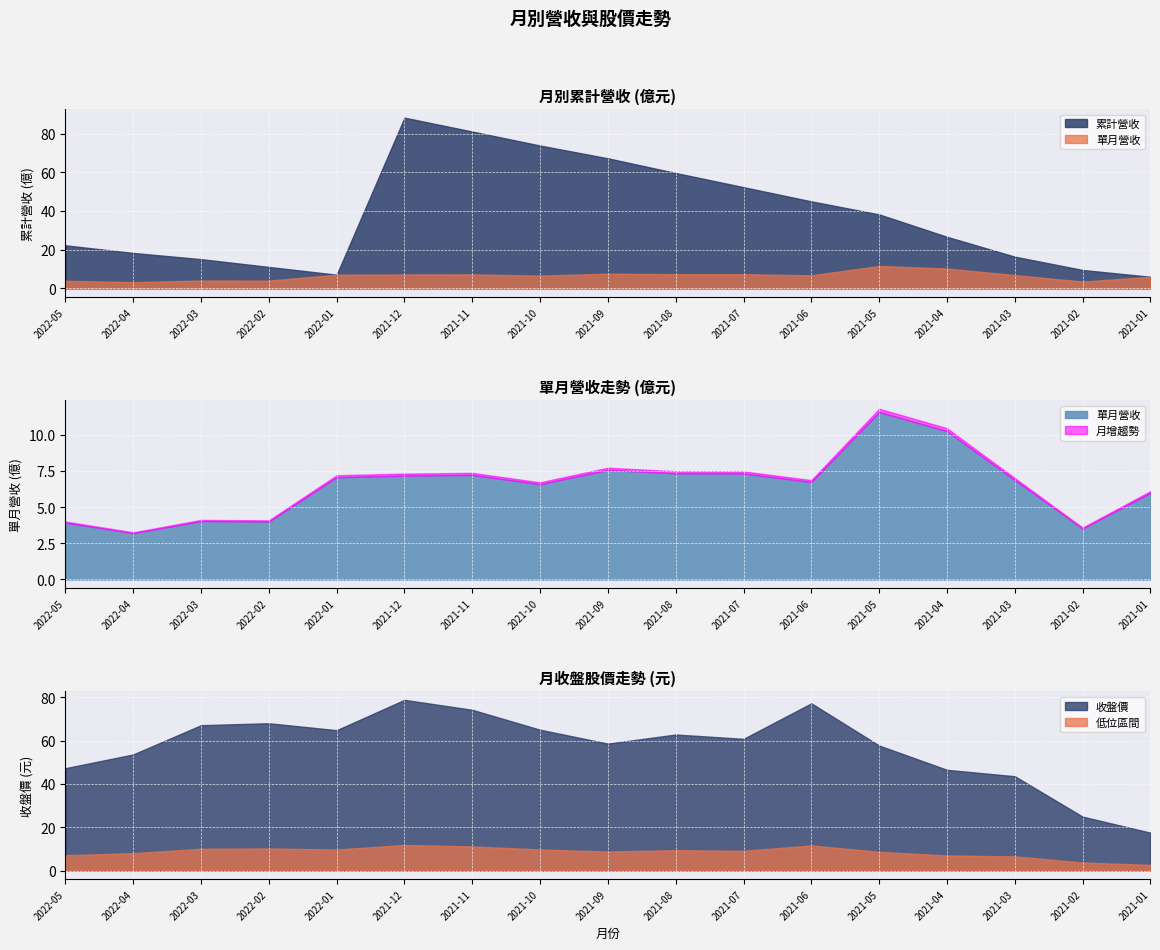

The value of 累計營收 at 2021-02 is 15.1. True or false?

False